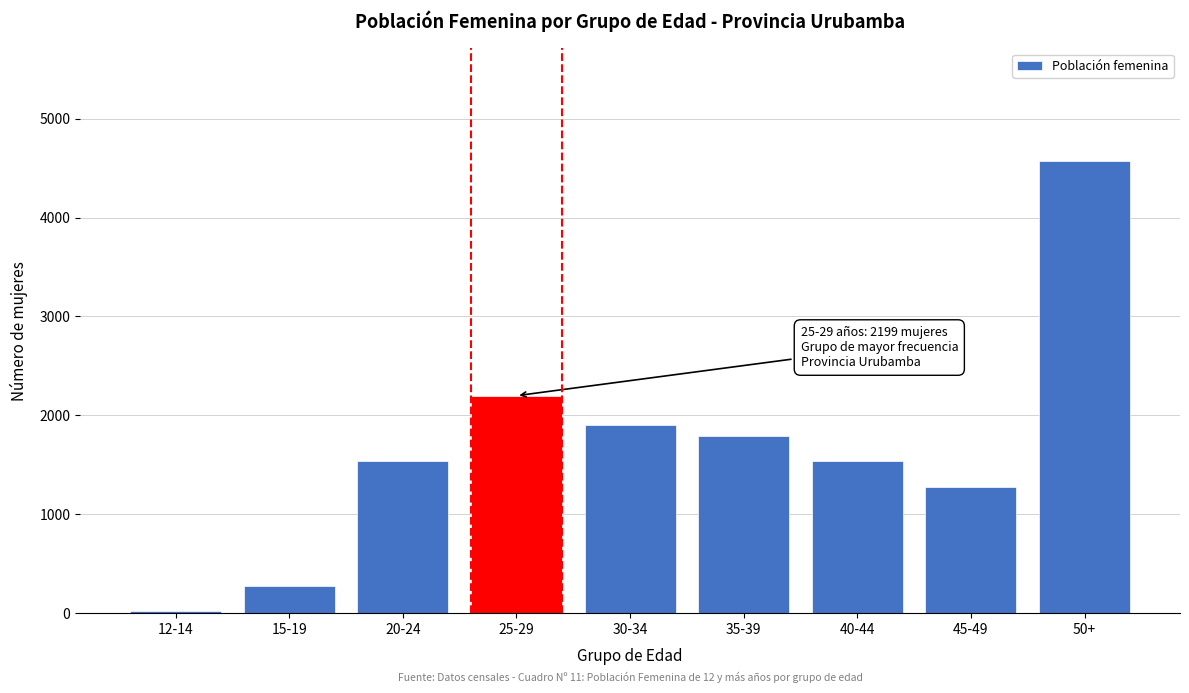

Is it true that the value at 20-24 is 2690?

False